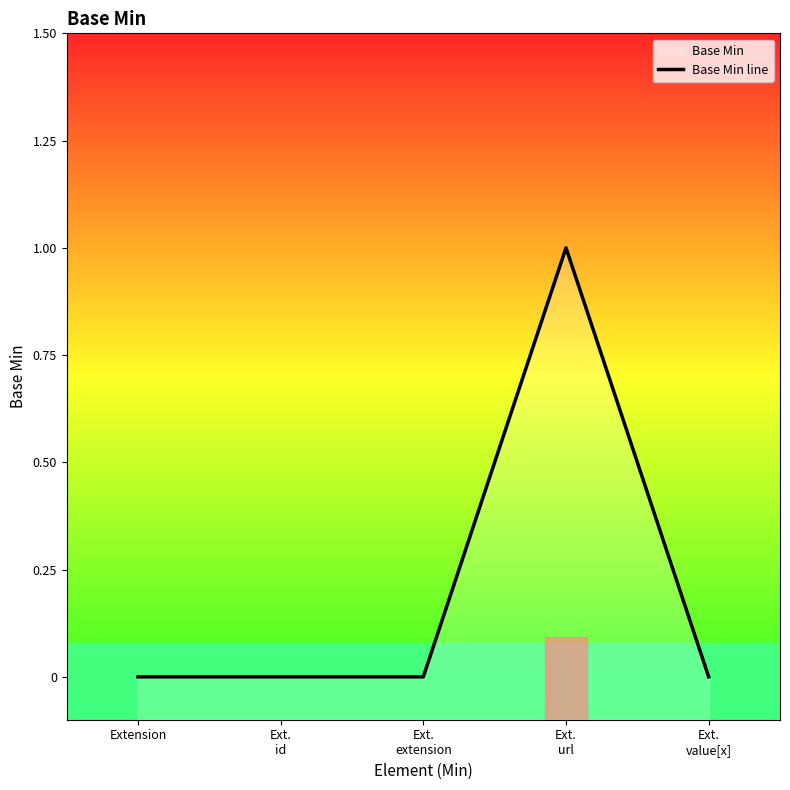

Rank the categories by value from highest to lowest.

Ext.
url, Extension, Ext.
id, Ext.
extension, Ext.
value[x]